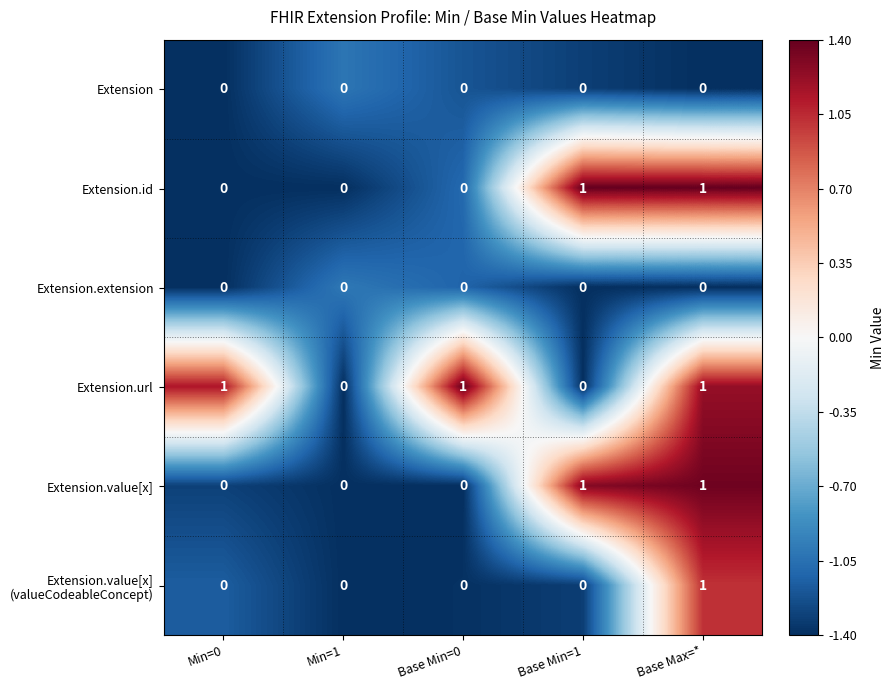

How many distinct data groups are displayed?

6